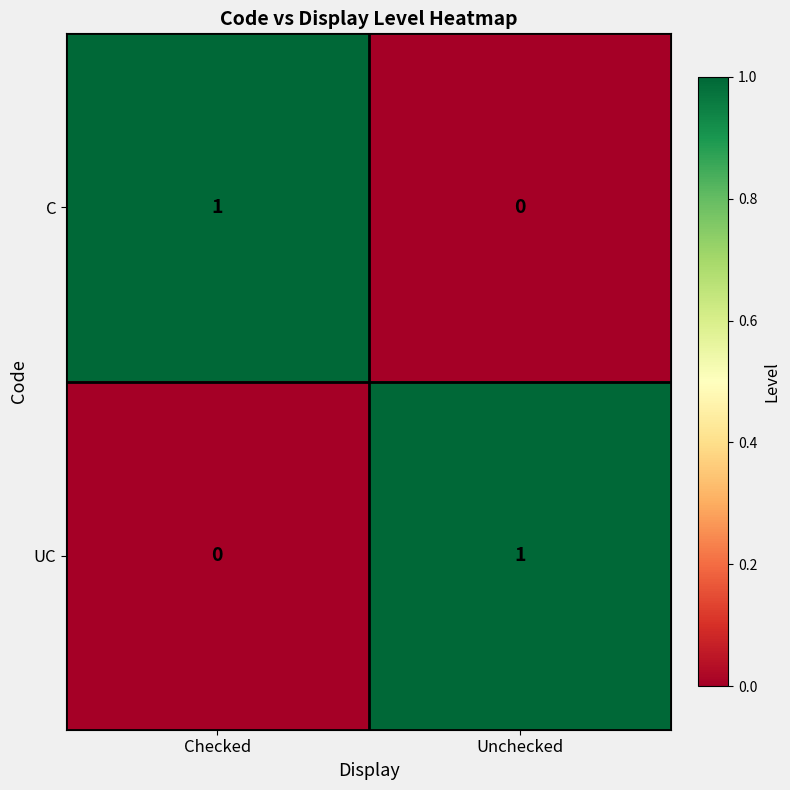

At Checked, list the series in order from largest to smallest.

C, UC